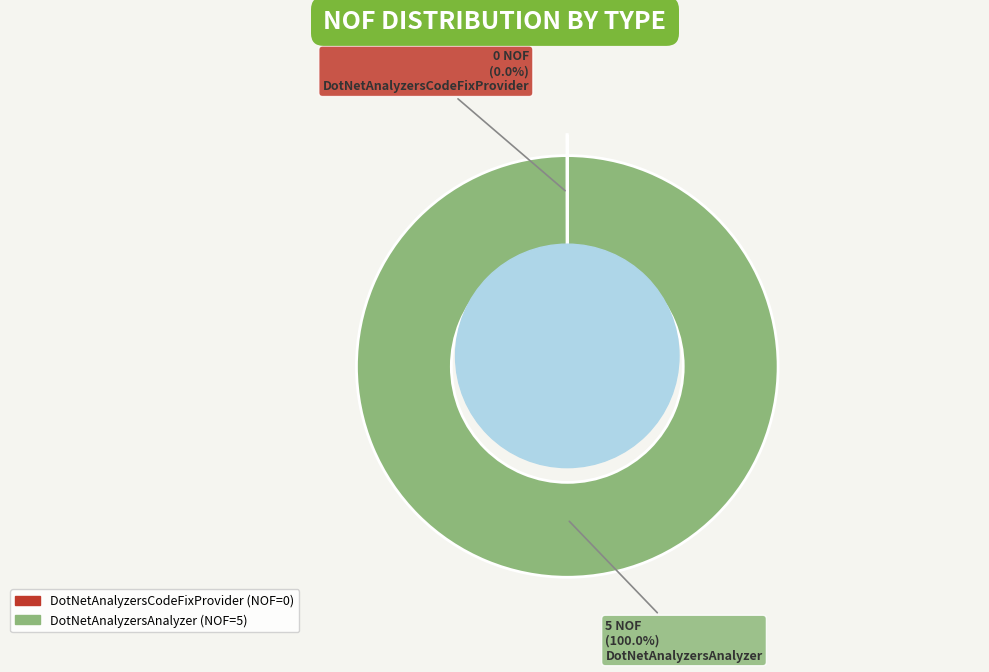

Does DotNetAnalyzersAnalyzer represent more than half of the total?

Yes